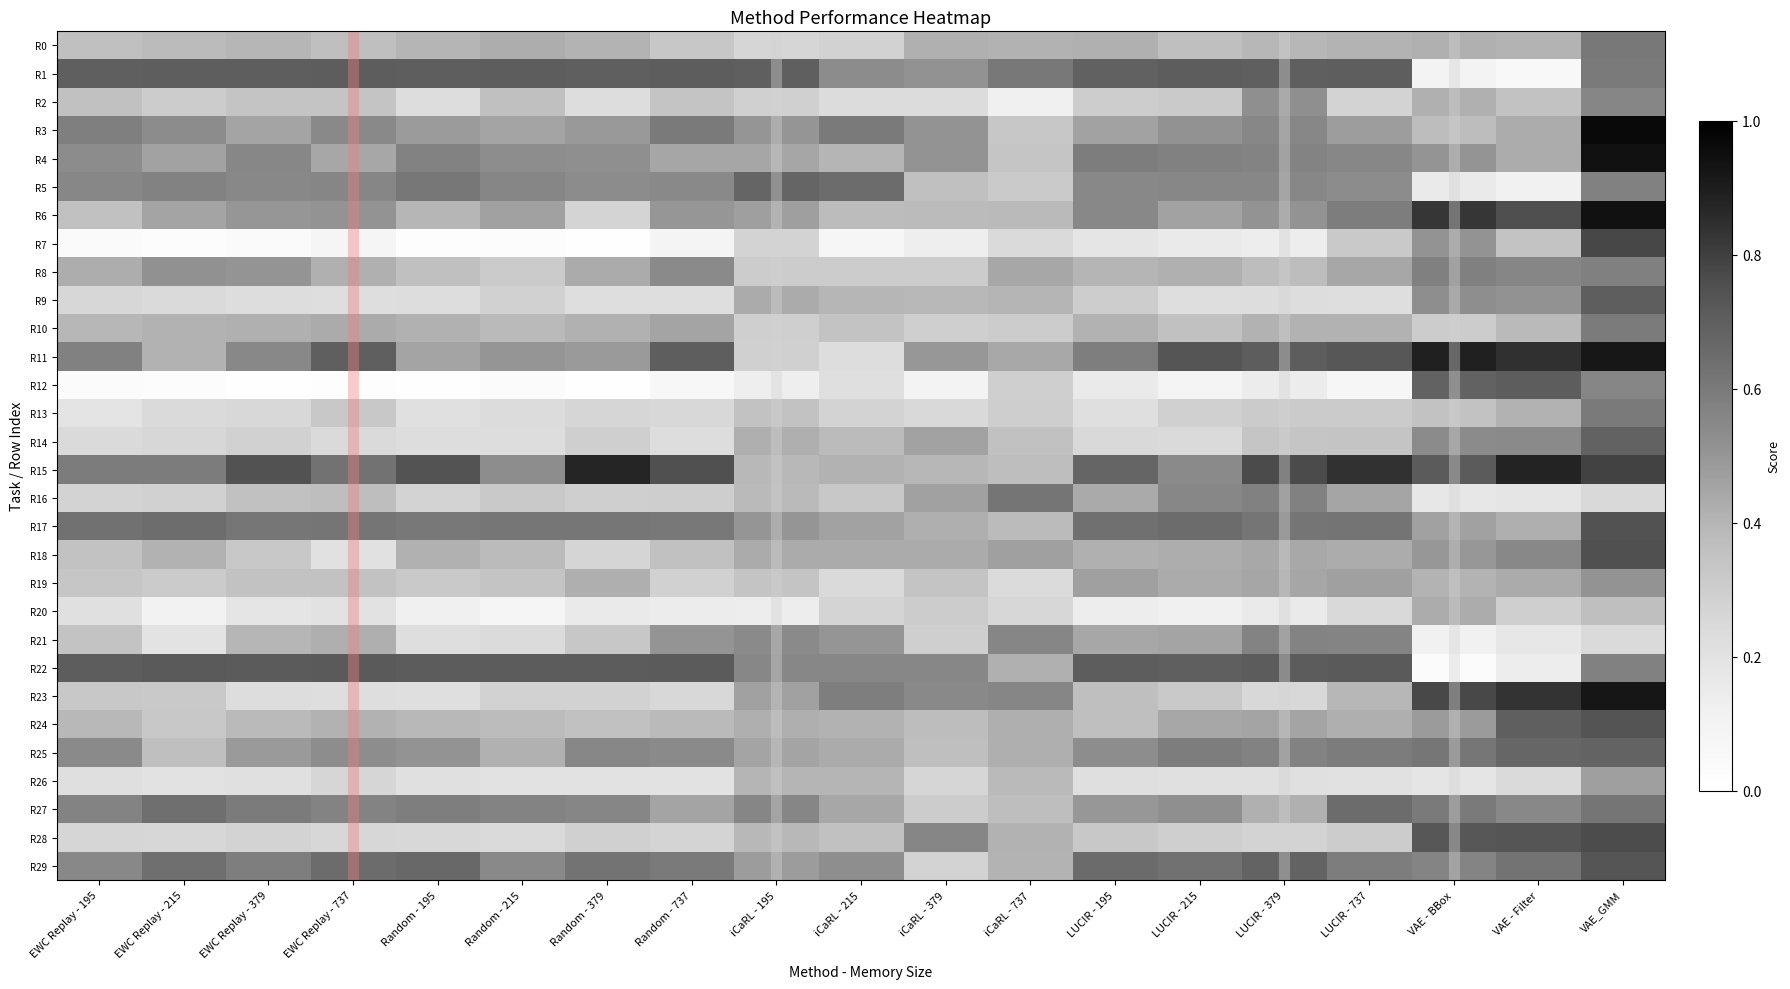

What is the maximum value shown in the chart?

1.0